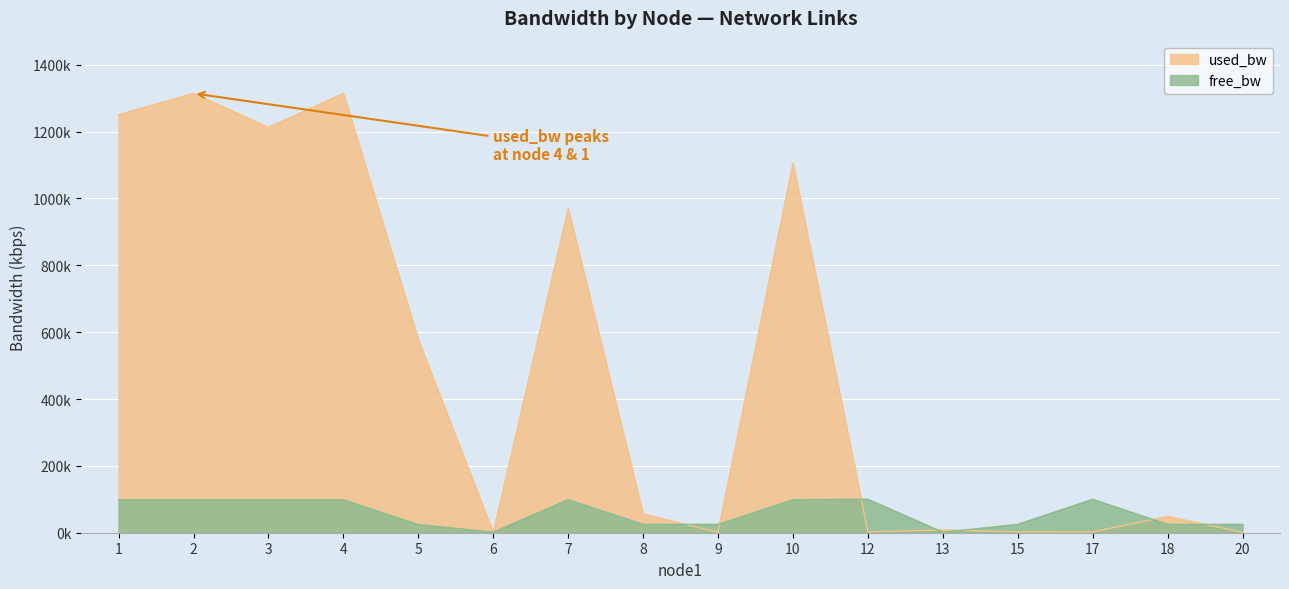

At how many categories does at least one series exceed 434?

7